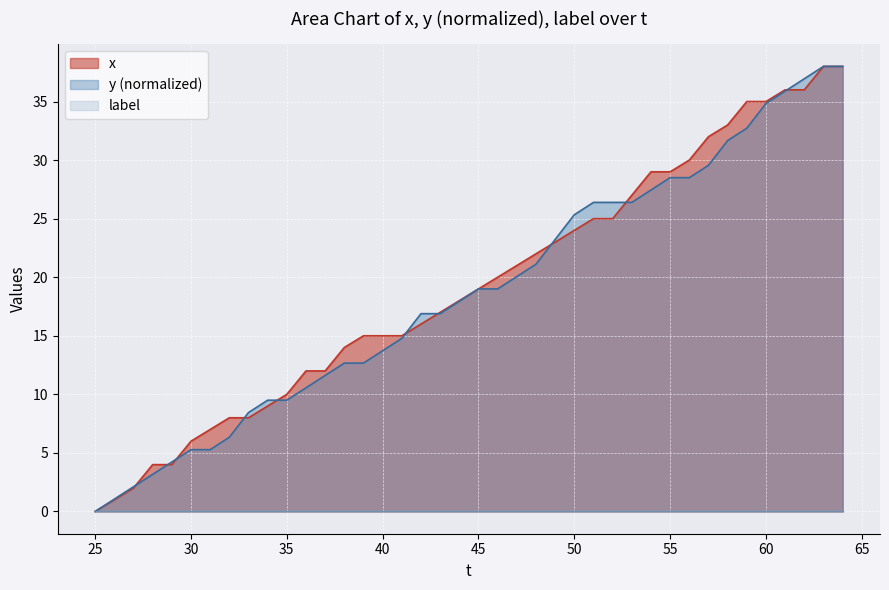

What is the value of the y point at the 8th from the left?

6.3